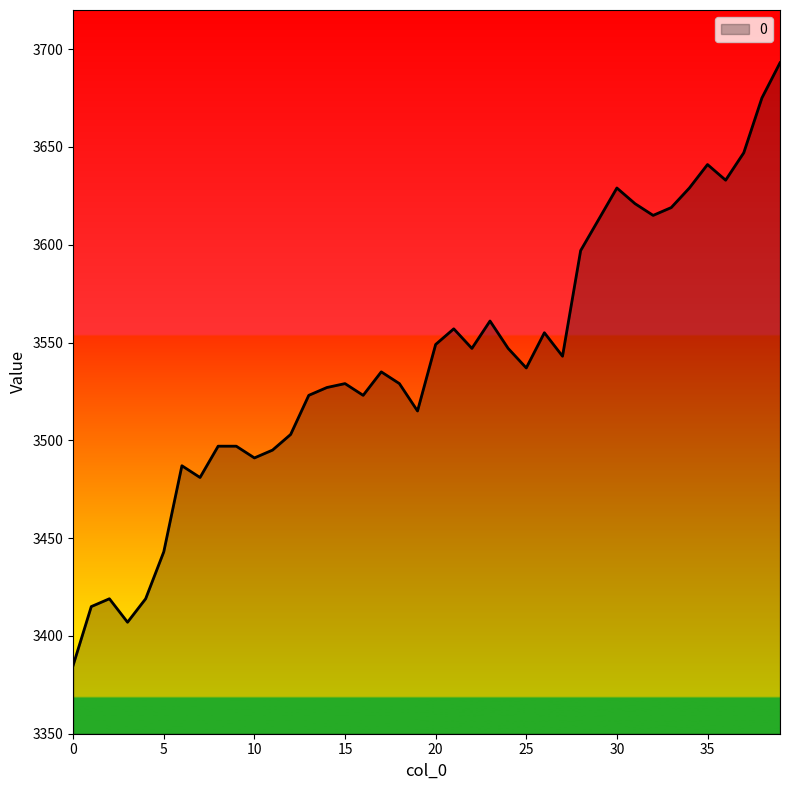

Reading left to right, list all the values displayed in this chart.

3385	3415	3419	3407	3419	3443	3487	3481	3497	3497	3491	3495	3503	3523	3527	3529	3523	3535	3529	3515	3549	3557	3547	3561	3547	3537	3555	3543	3597	3613	3629	3621	3615	3619	3629	3641	3633	3647	3675	3693